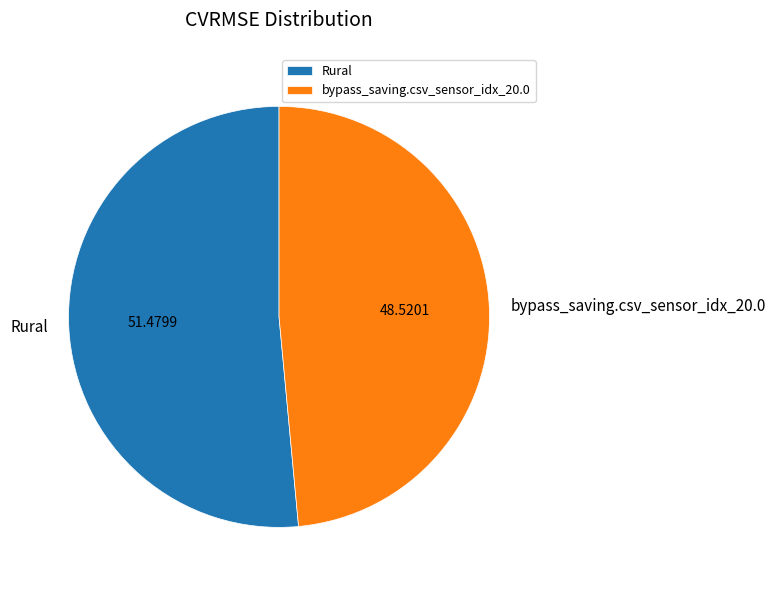

Count the number of slices in the pie.

2